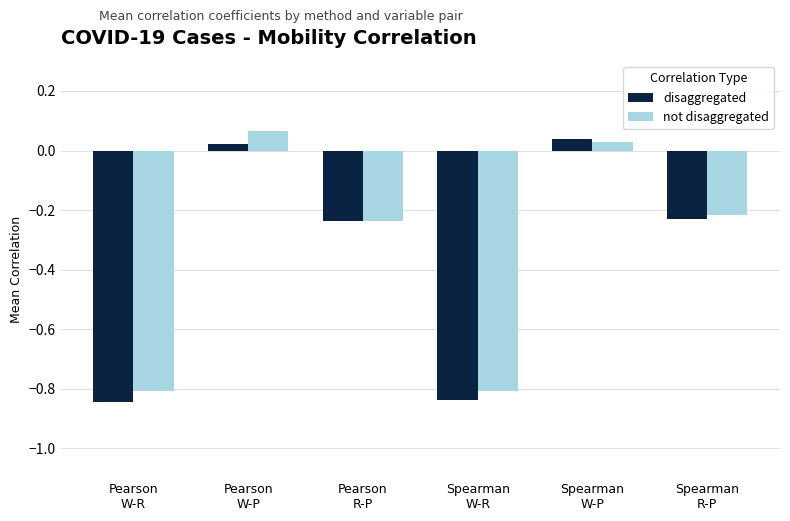

How many groups of bars are there?

6